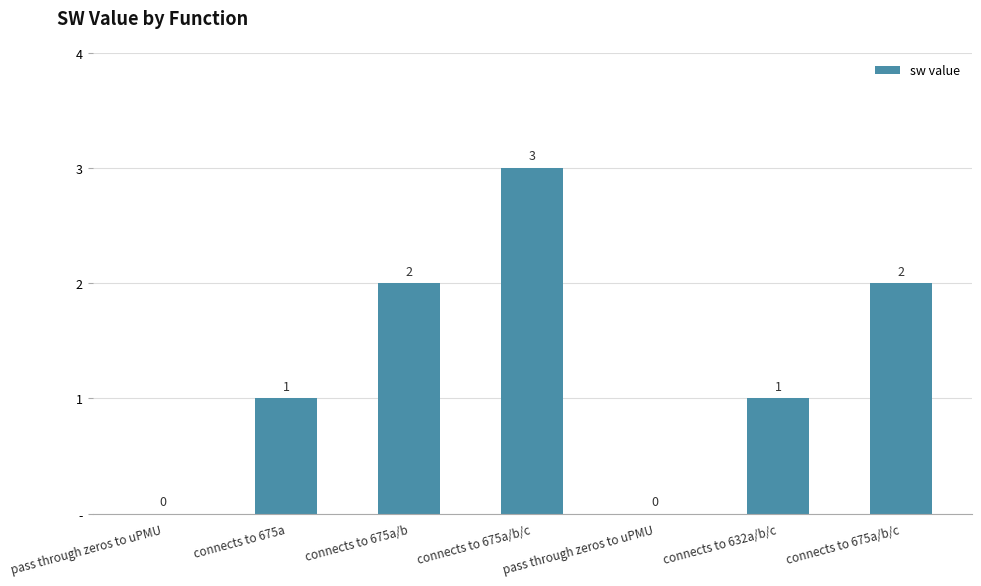

Where does the data first go above 1?

connects to 675a/b